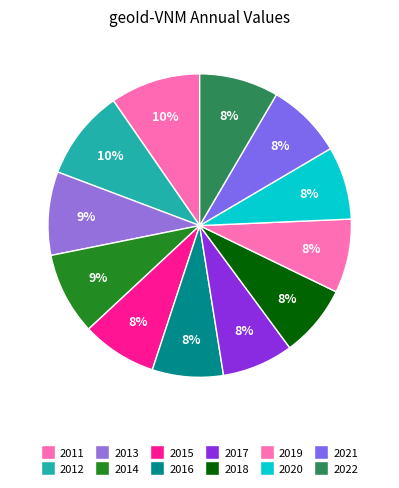

Is the sum of 2013 and 2017 greater than half?

No